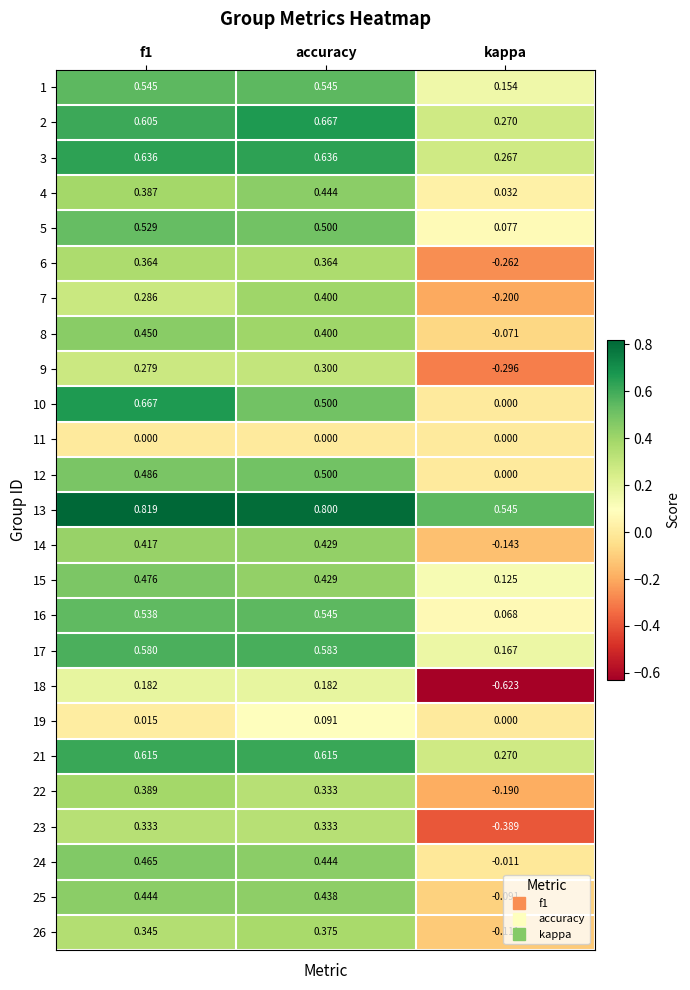

Is the value of 10 at f1 greater than the value of 13 at kappa?

Yes